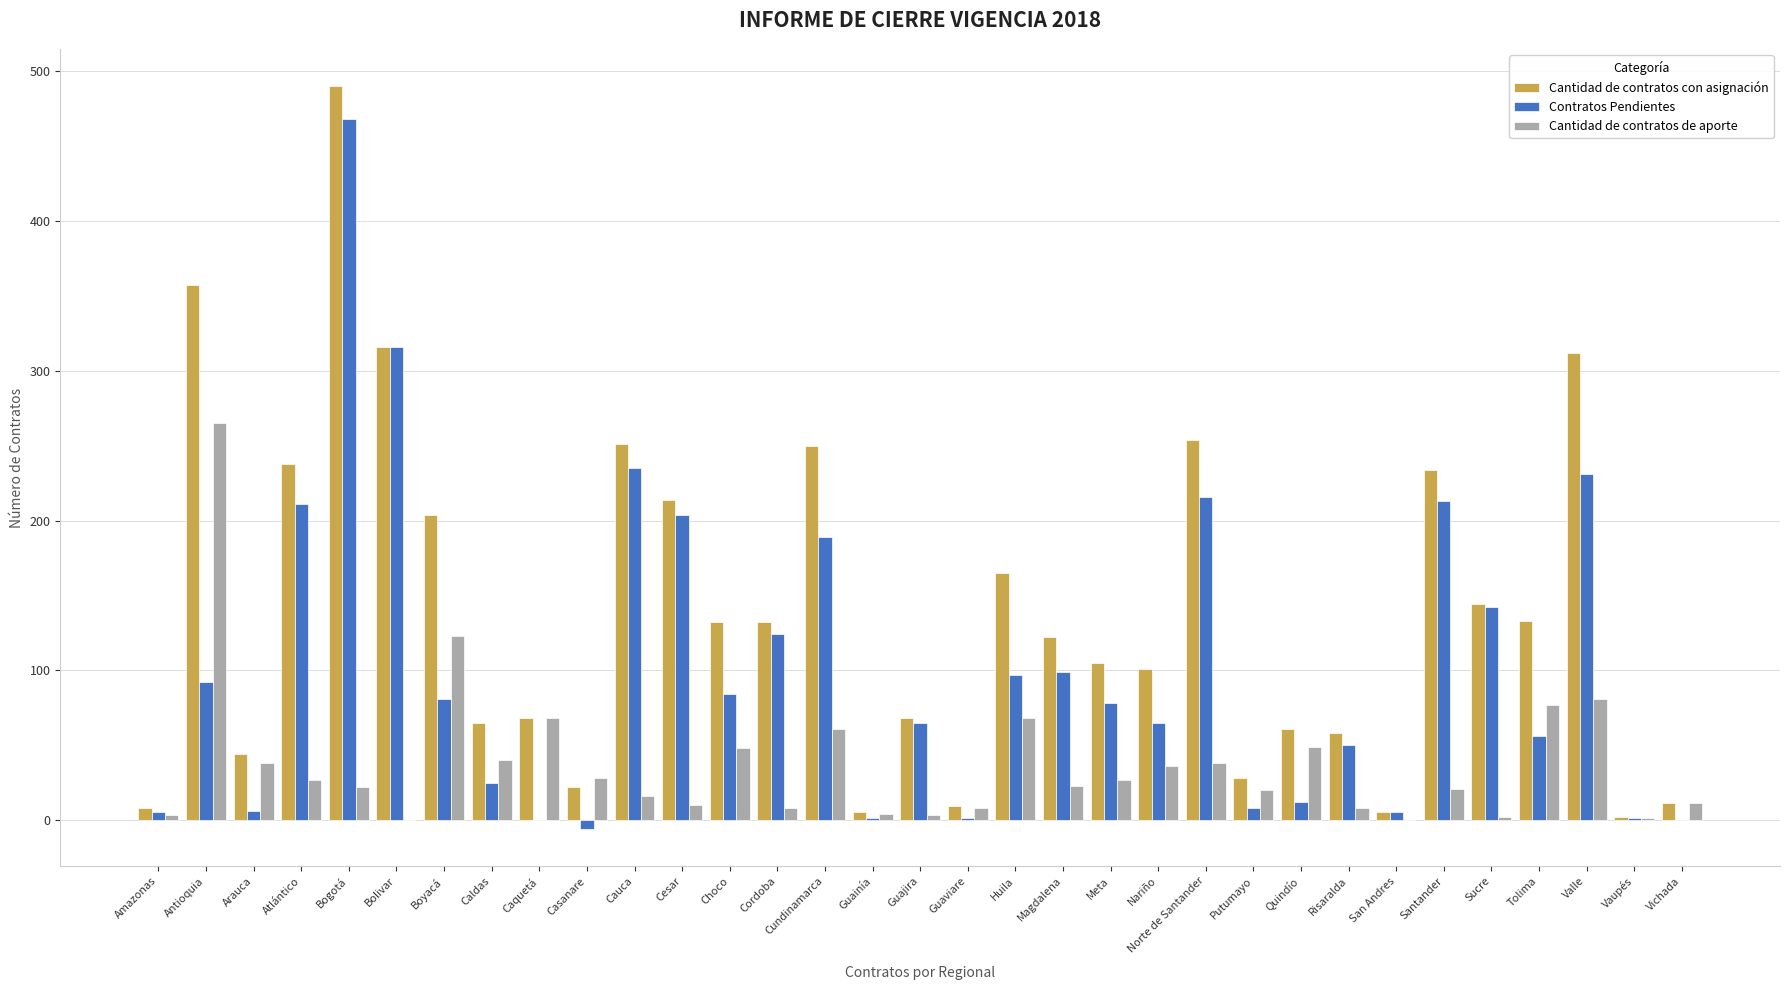

Which series changed the most between Bogotá and Santander?

Cantidad de contratos con asignación